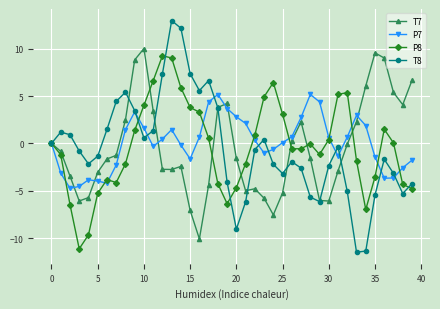

What is the value of the T7 point at the 29th from the left?

-1.6